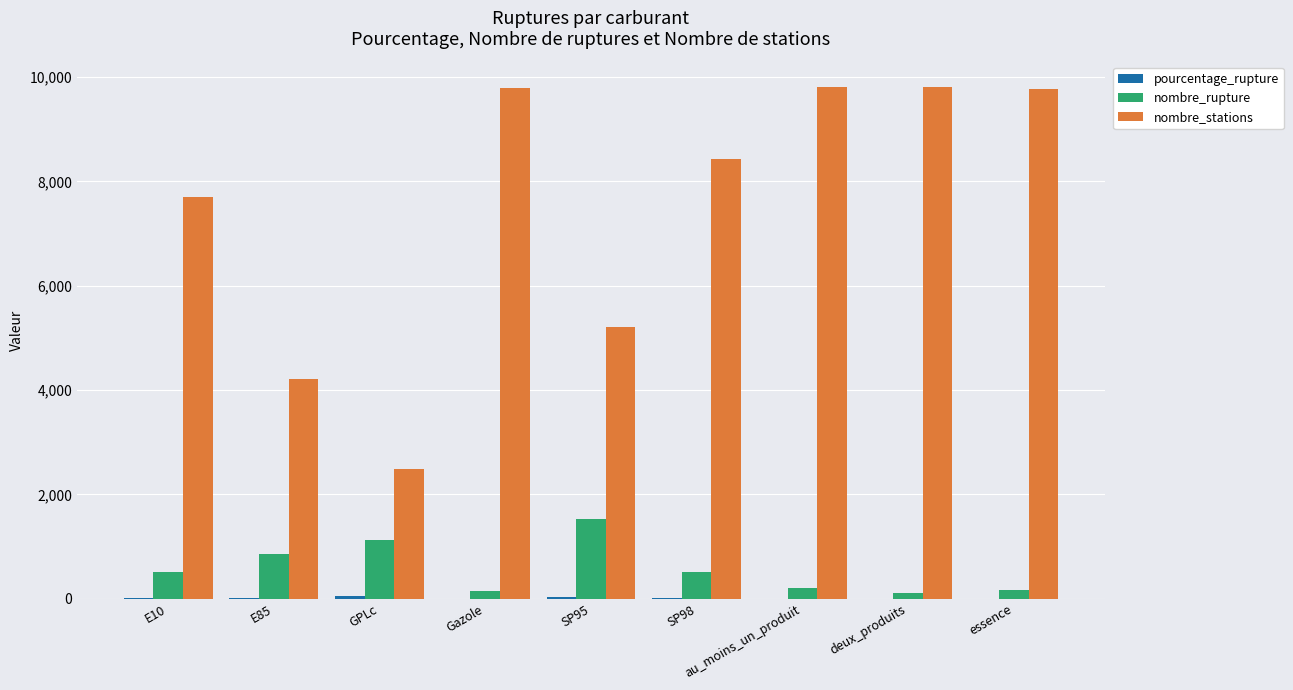

What is the maximum value shown in the chart?

9807.0